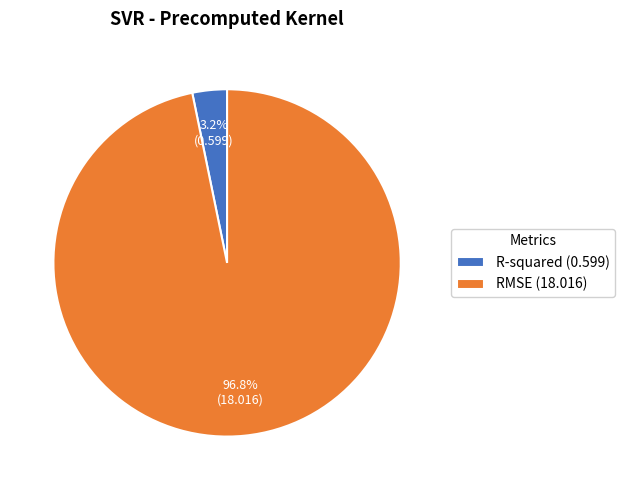

Is there any slice that represents more than half of the pie?

Yes